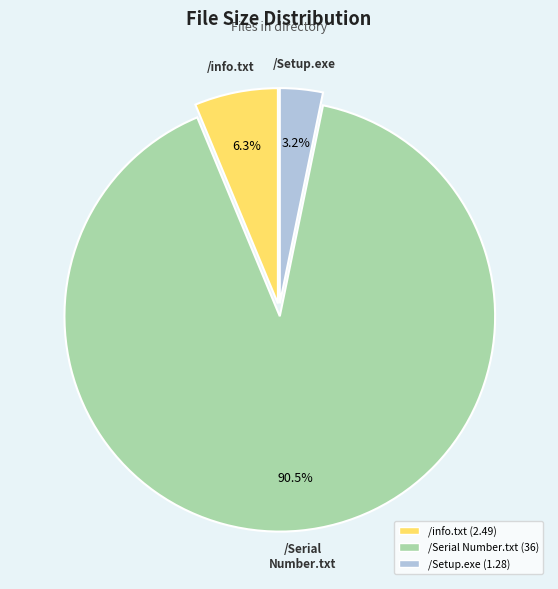

What is the largest slice in the pie chart?

/Serial Number.txt